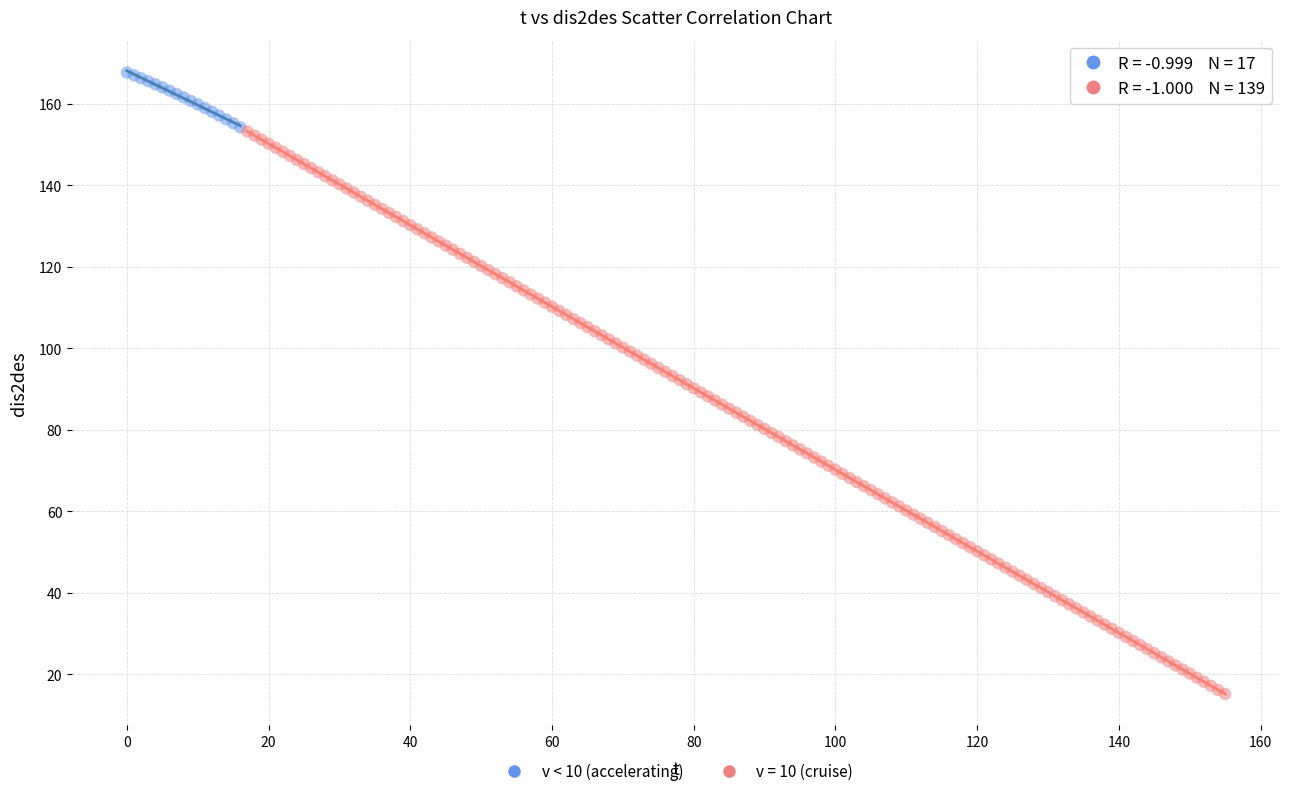

Which series contains the highest Y value?

v < 10 (accelerating)